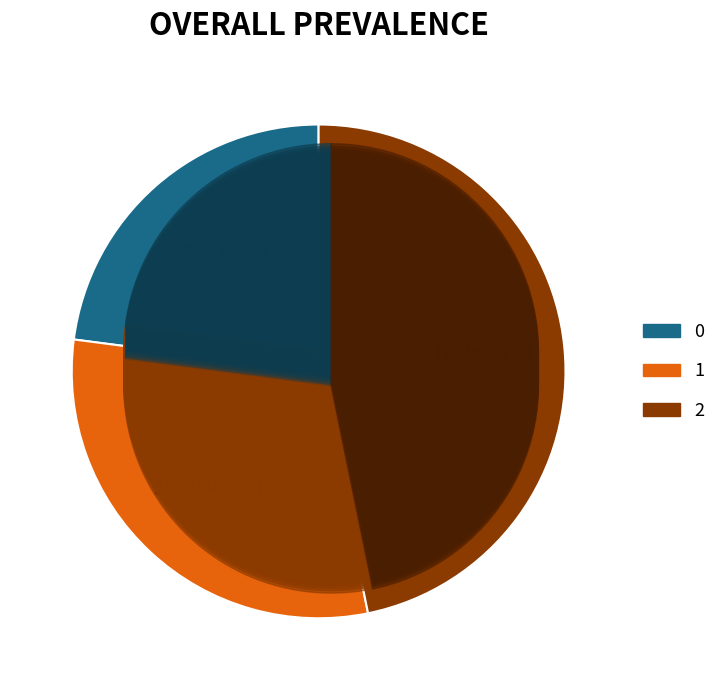

Which has a higher value, 2 or 0?

2